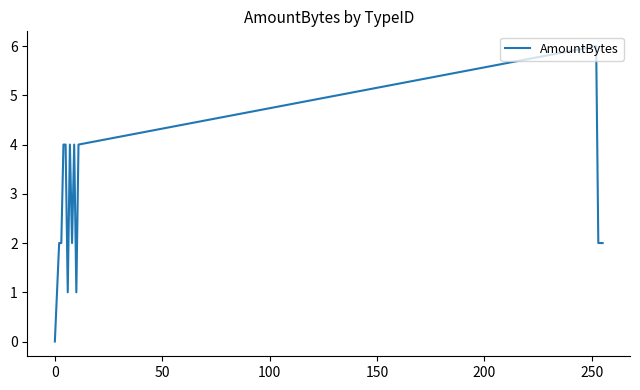

What is the sum of all values?

41